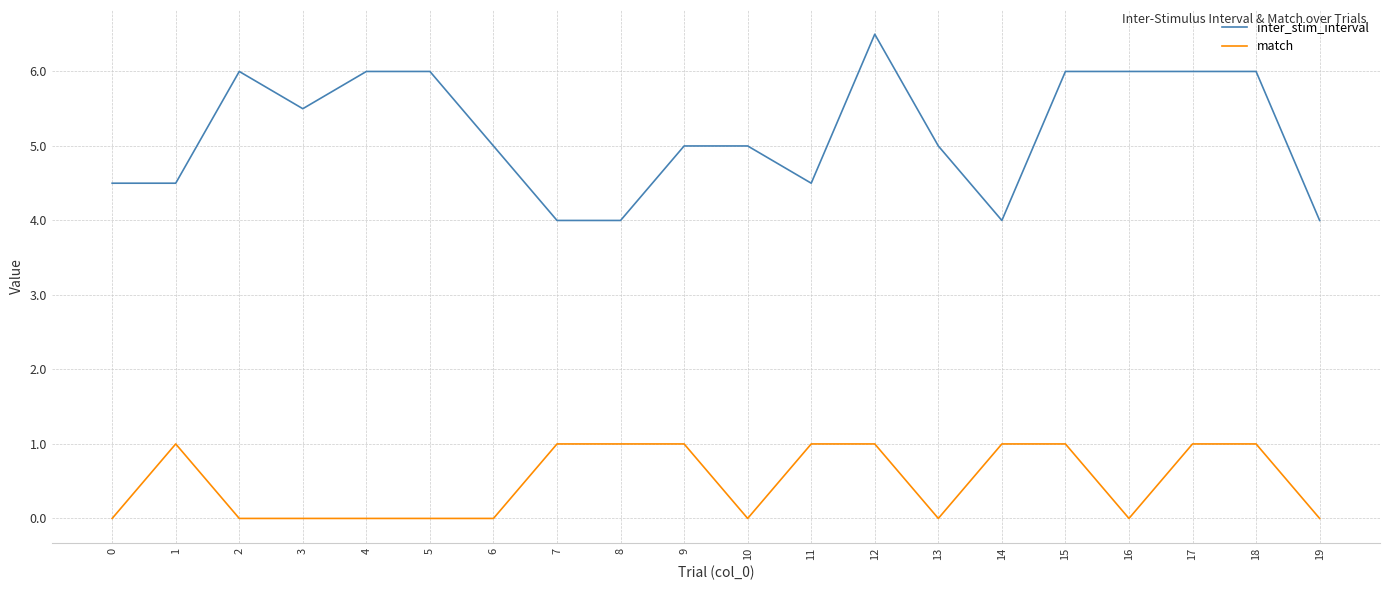

List the series in order of their overall mean, lowest first.

match, inter_stim_interval